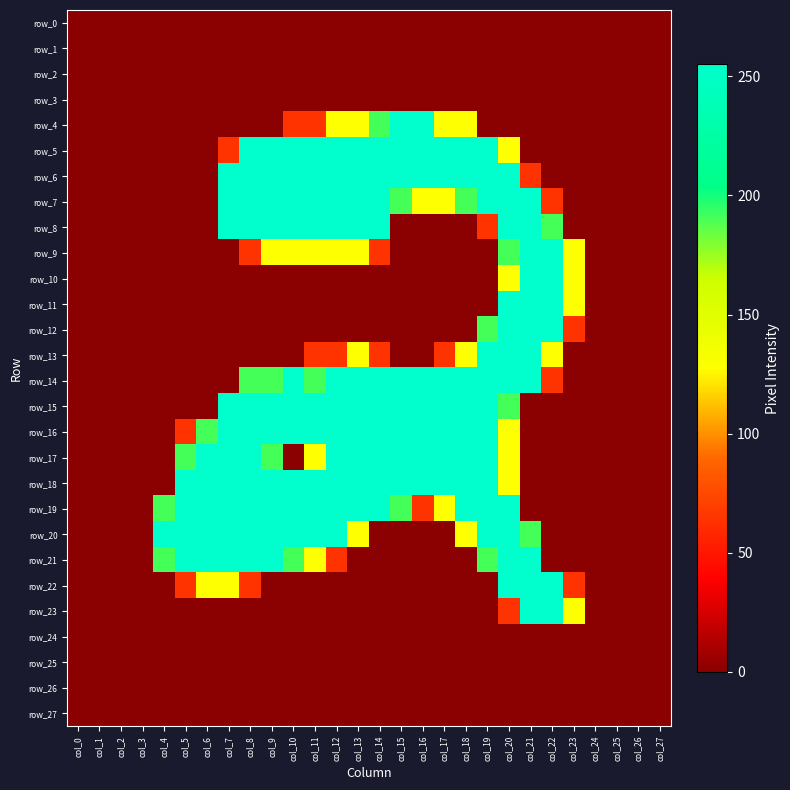

How many data points in row_20 are above 128?

12